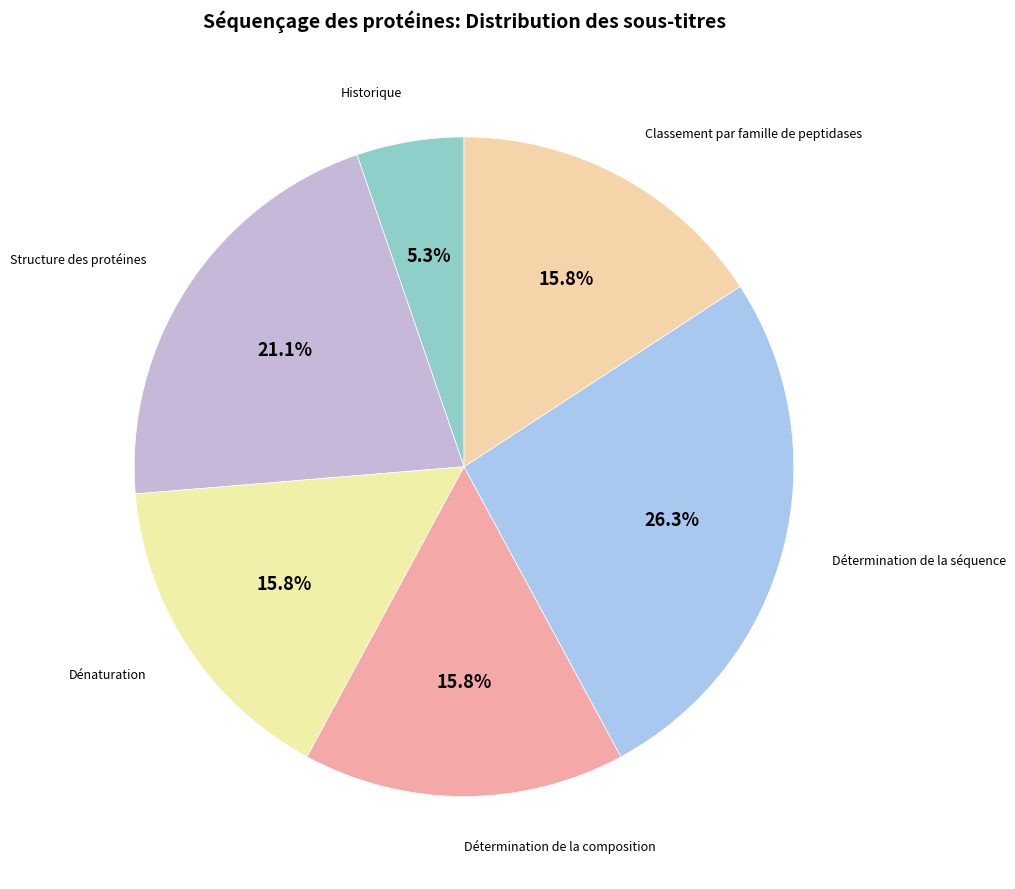

To the nearest percent, what is the average slice percentage?

17%